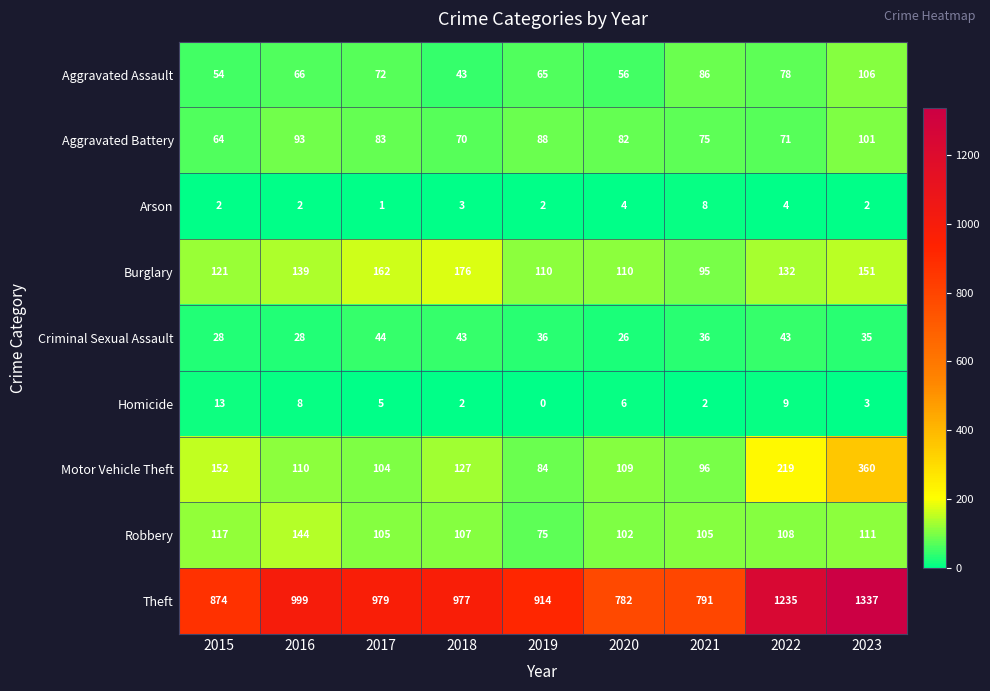

How many series are shown in this chart?

9